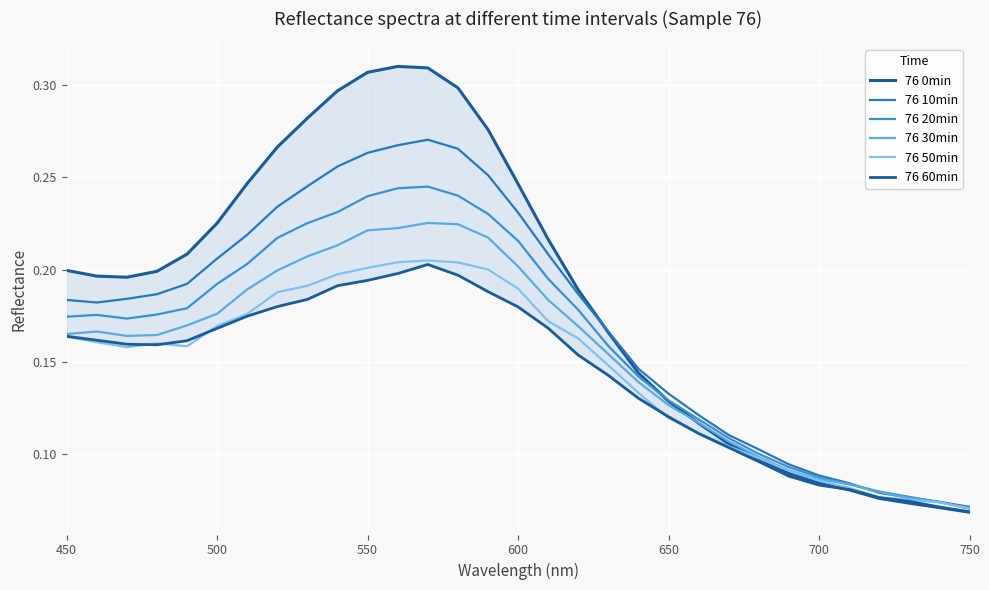

The 76 10min series shows 0.1 at 750. True or false?

False